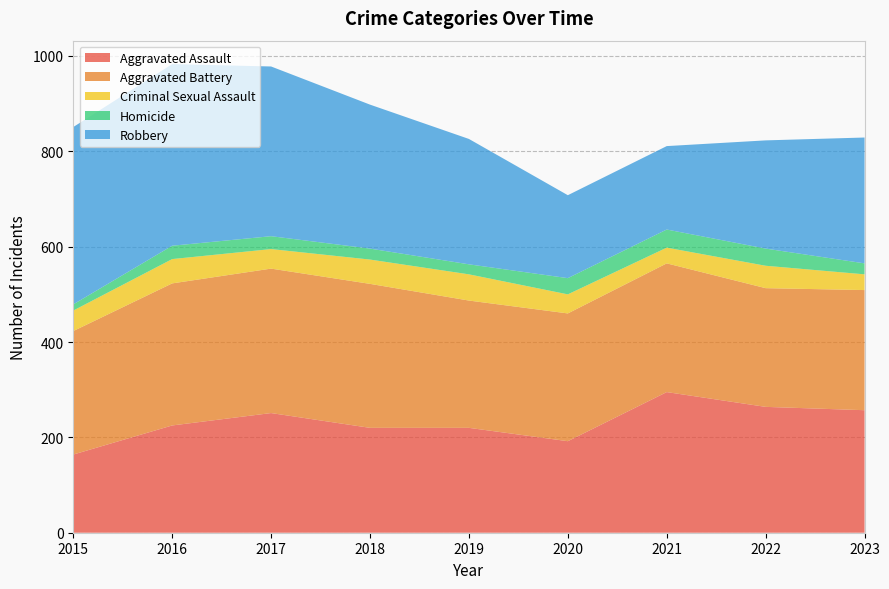

Reading left to right, transcribe all the data shown in this chart.

Aggravated Assault: 2015=164	2016=225	2017=251	2018=220	2019=220	2020=192	2021=295	2022=264	2023=257
Aggravated Battery: 2015=259	2016=298	2017=303	2018=302	2019=267	2020=268	2021=270	2022=249	2023=252
Criminal Sexual Assault: 2015=43	2016=51	2017=41	2018=51	2019=55	2020=40	2021=33	2022=47	2023=33
Homicide: 2015=13	2016=28	2017=27	2018=23	2019=21	2020=34	2021=38	2022=36	2023=23
Robbery: 2015=372	2016=381	2017=356	2018=302	2019=263	2020=174	2021=175	2022=227	2023=264